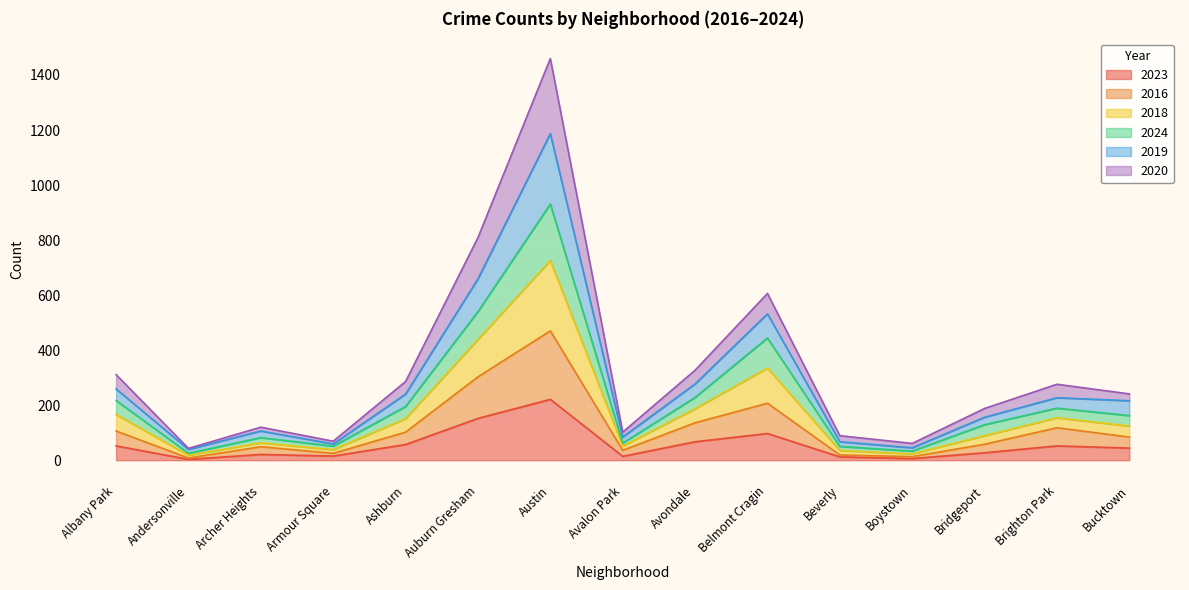

Which category has the highest value in the 2023 series?

Austin